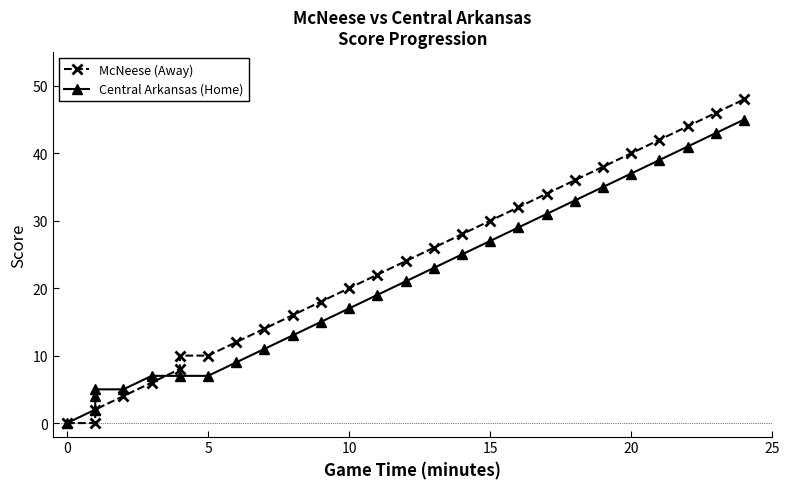

What is the sum of all McNeese (Away) values?

610